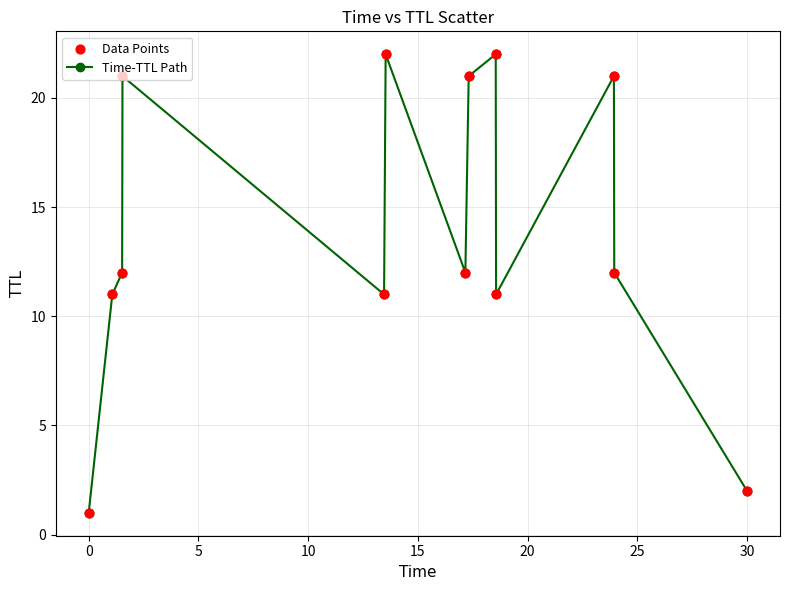

What is the difference between the second highest and minimum values?

21